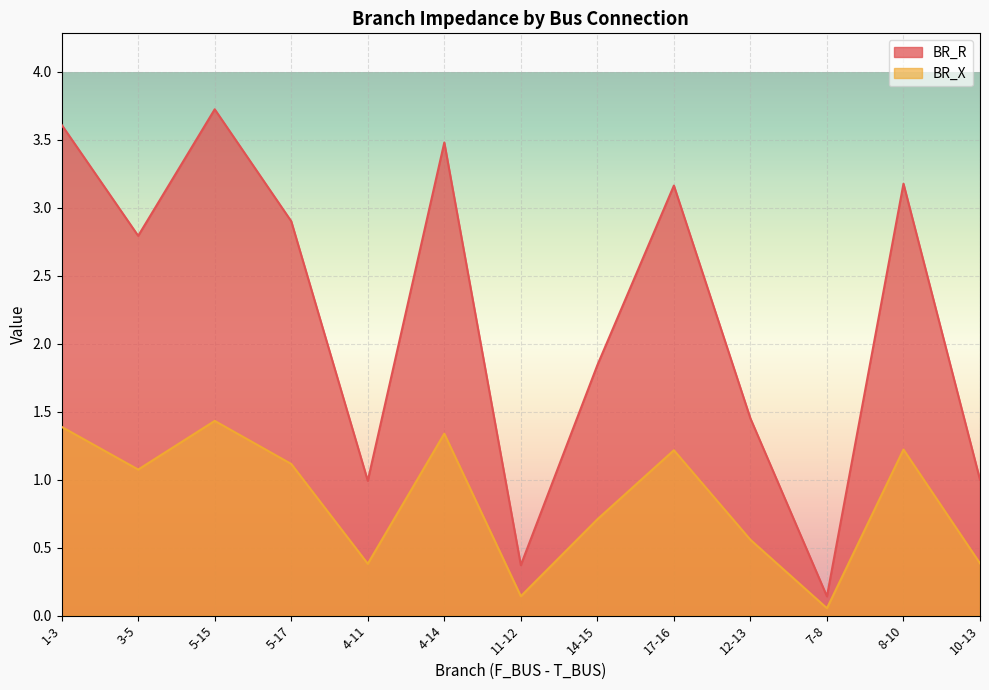

At which label is BR_X closest to 0?

7-8